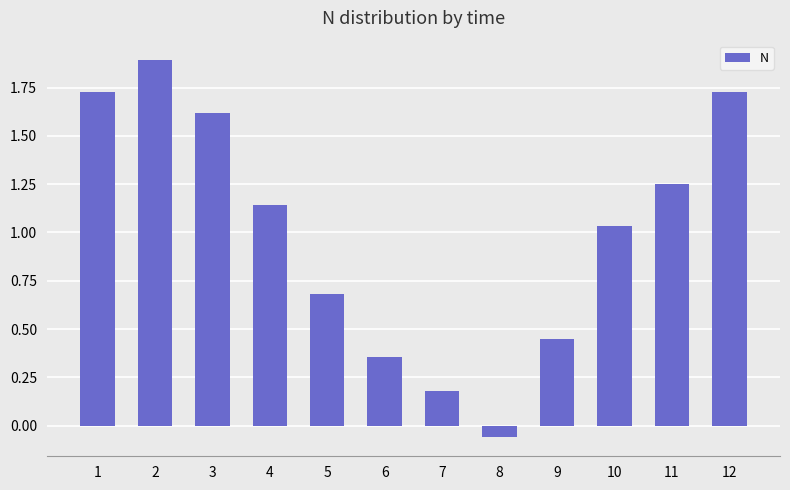

What is the value of the 3rd bar from the left?

1.6